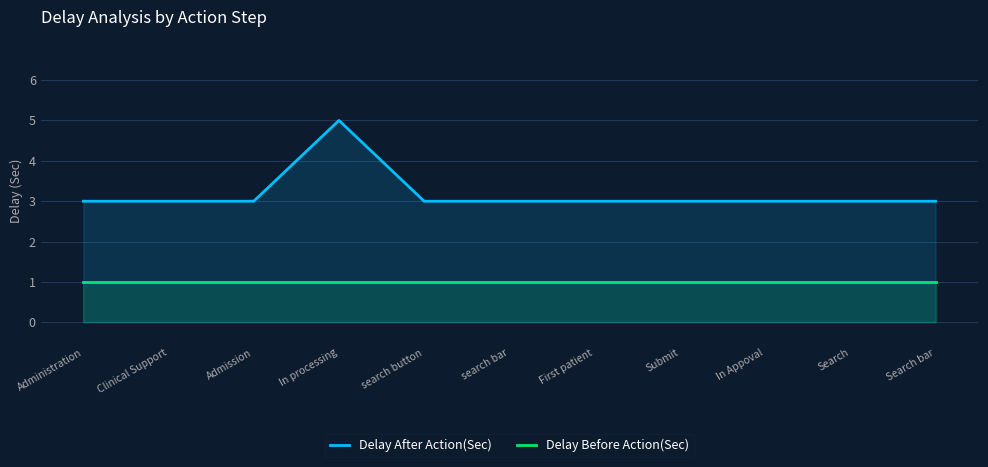

Reading left to right, what are all the values shown in this chart?

Delay After Action(Sec): 3	3	3	5	3	3	3	3	3	3	3
Delay Before Action(Sec): 1	1	1	1	1	1	1	1	1	1	1